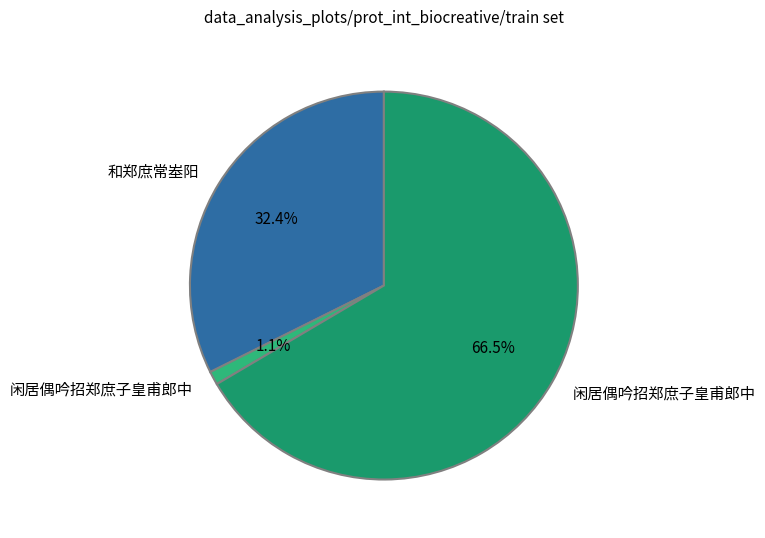

Count the number of slices in the pie.

3